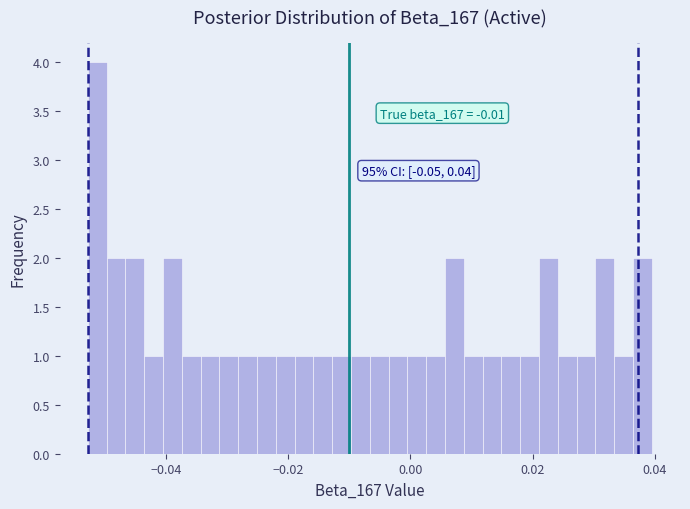

Around what value on the x-axis is the tallest bar? Give the approximate position of its centre, as read against the axis.

-0.052